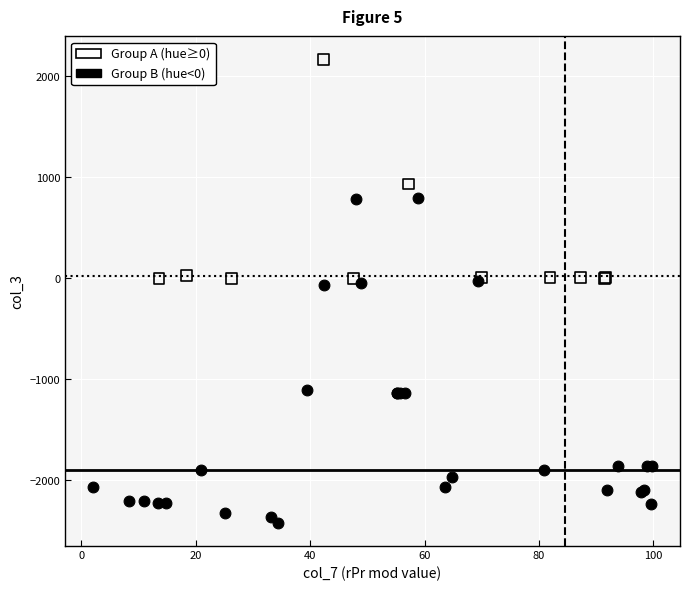

Which series reaches the maximum Y coordinate?

Group A (hue≥0)